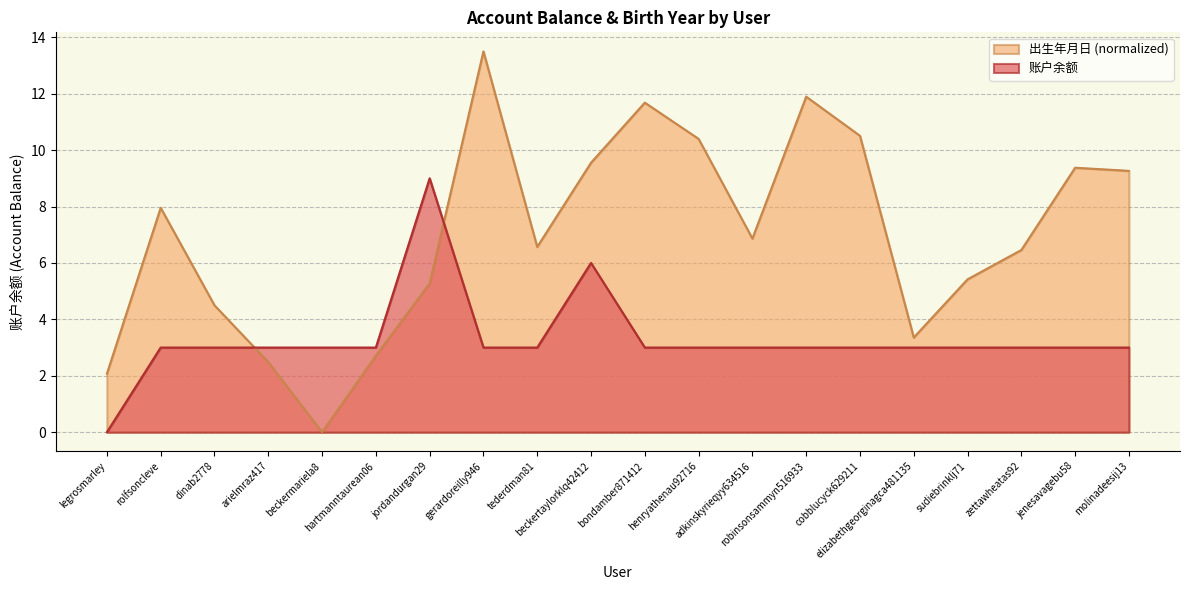

At how many categories does at least one series exceed 9?

8